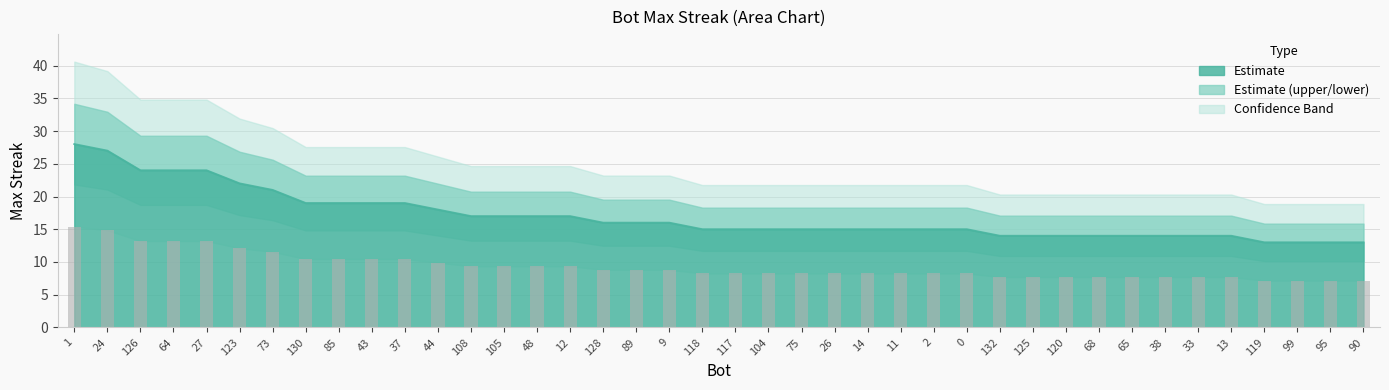

What is the greatest value displayed?

28